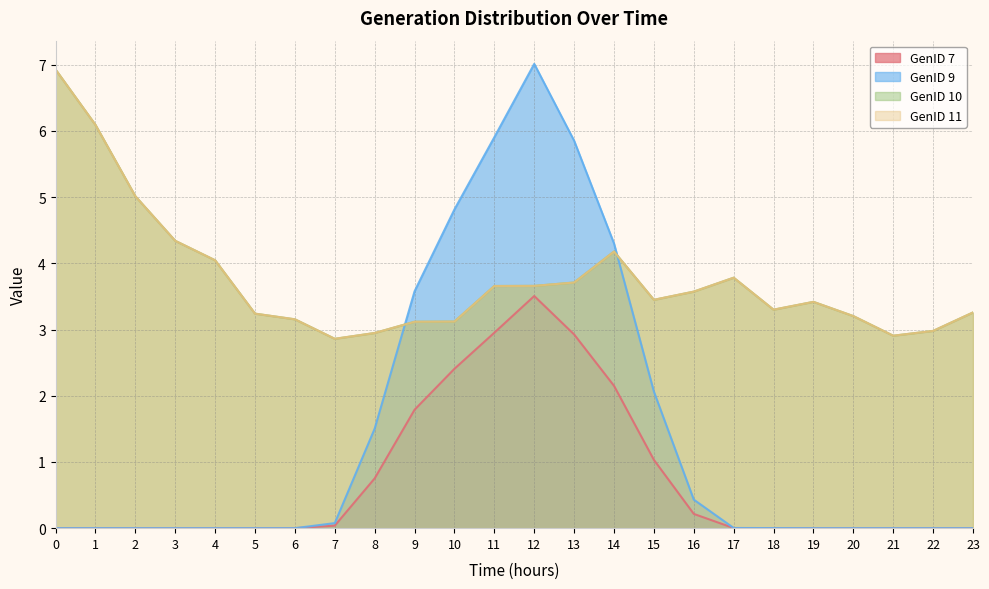

What is the greatest value displayed?

7.0